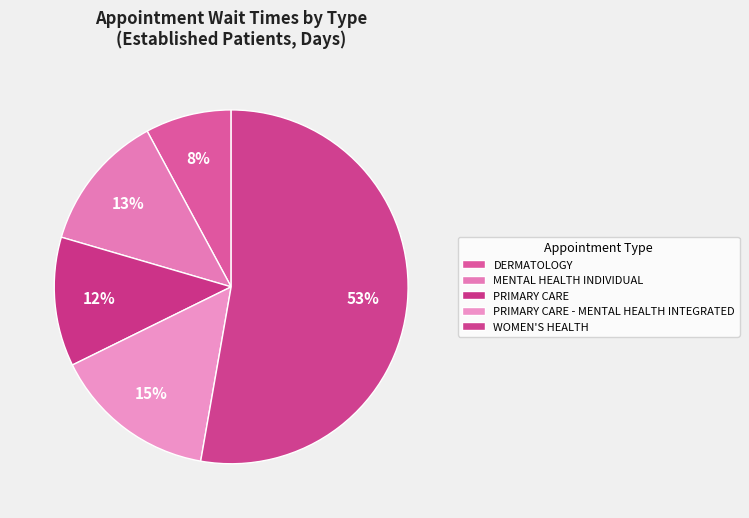

True or false: WOMEN'S HEALTH accounts for 53% of the total.

True